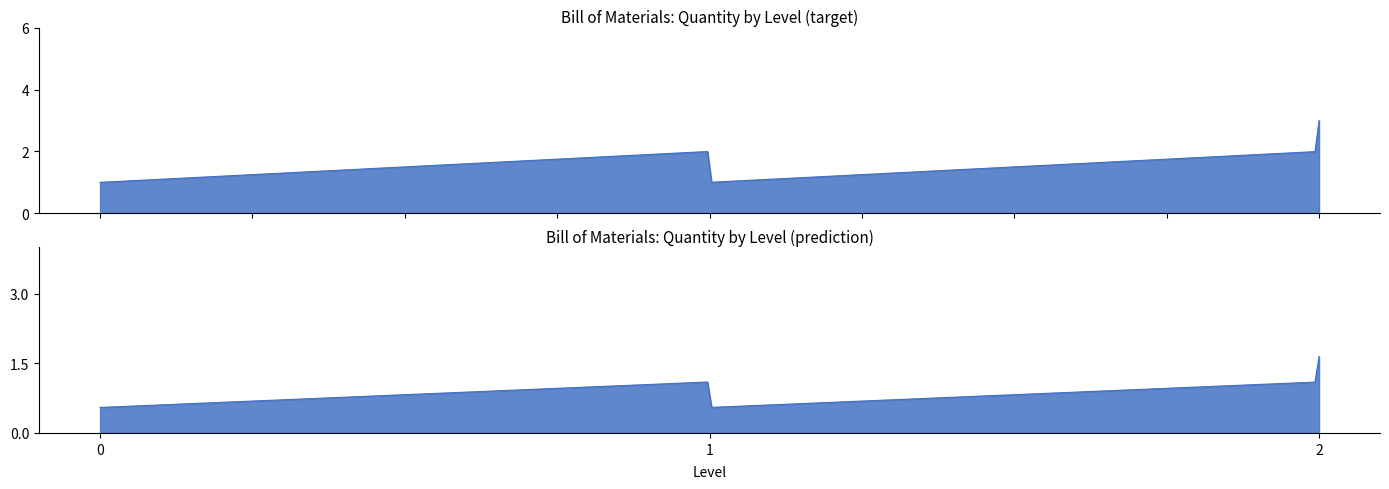

The value at C203-105 is 1. True or false?

False